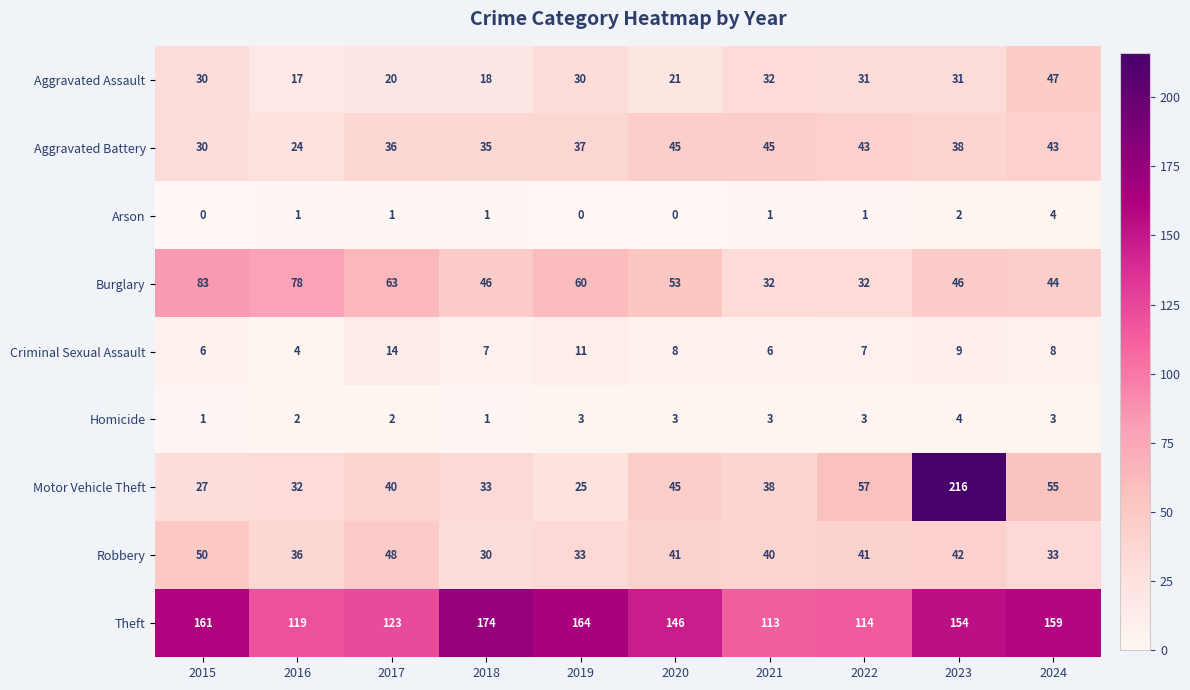

Count the number of categories in the chart.

10